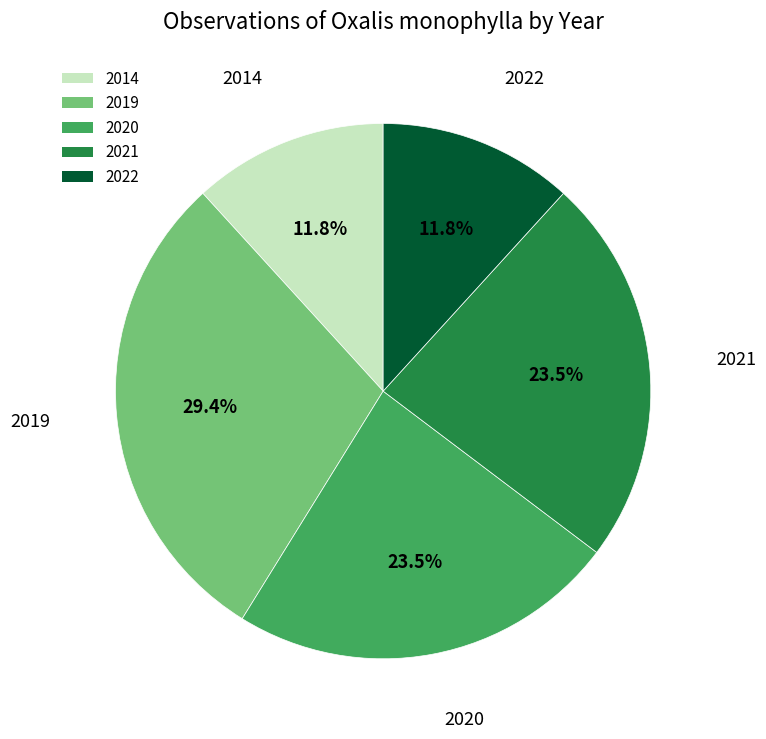

Does 2014 account for over 50% of the chart?

No